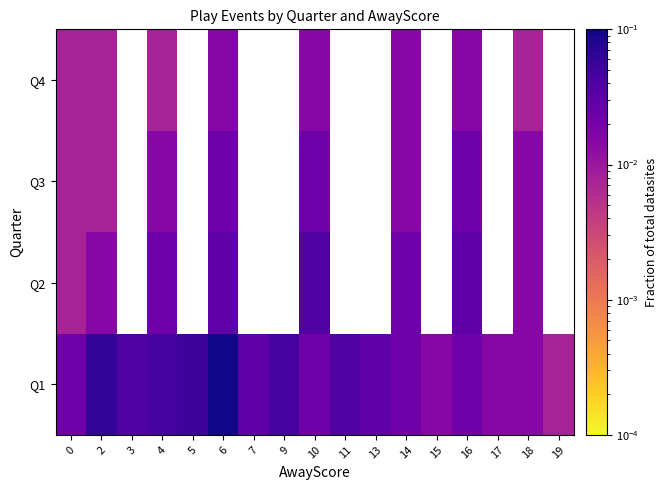

At which label does Q4 reach its peak?

6